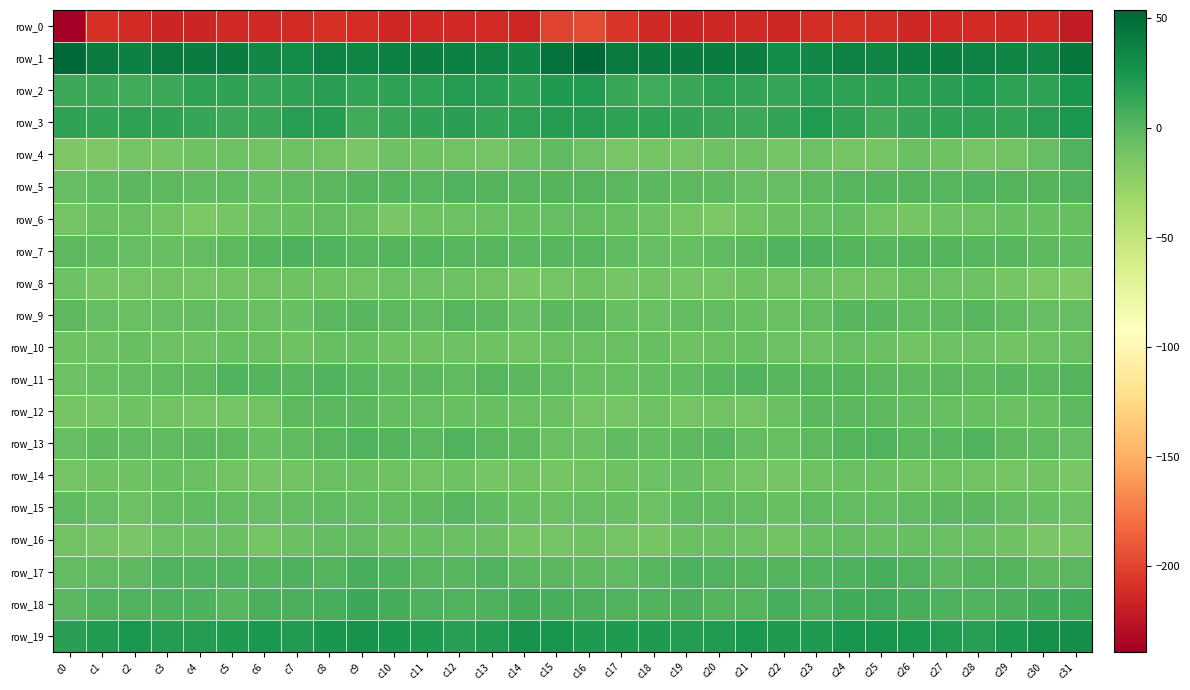

Rank the categories by row_12 value from highest to lowest.

c8, c24, c23, c9, c7, c31, c25, c10, c26, c11, c30, c13, c28, c12, c27, c29, c14, c22, c15, c18, c2, c3, c6, c20, c5, c19, c16, c4, c17, c21, c1, c0